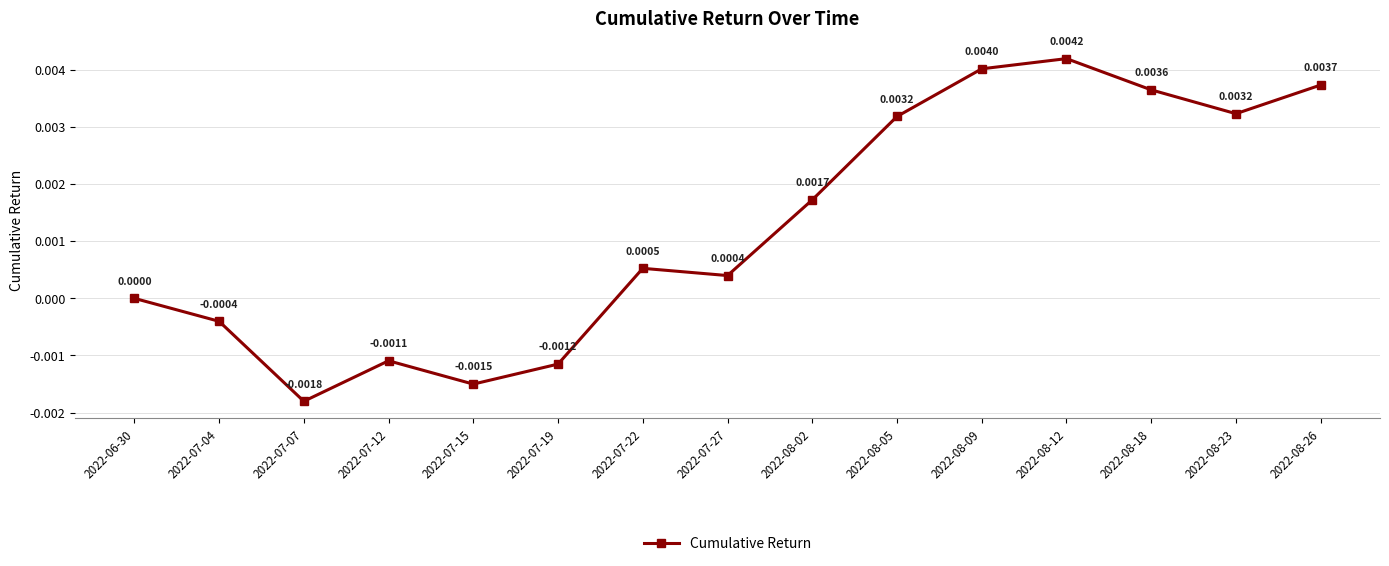

Is this an area chart (filled region under the line)?

No